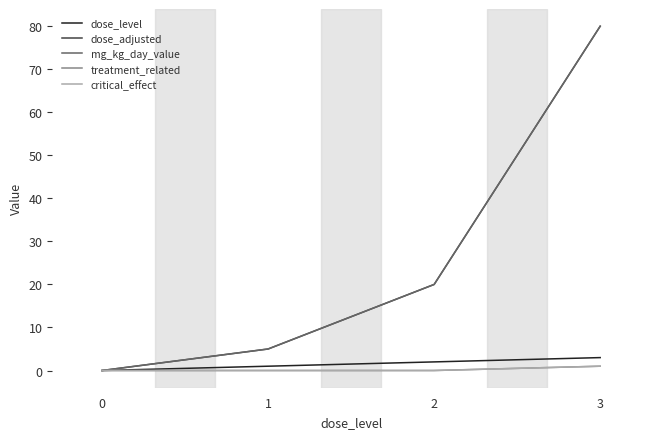

Reading left to right, what are all the values shown in this chart?

dose_level: 0=0	1=1	2=2	3=3
dose_adjusted: 0=0	1=5	2=20	3=80
mg_kg_day_value: 0=0	1=5	2=20	3=80
treatment_related: 0=0	1=0	2=0	3=1
critical_effect: 0=0	1=0	2=0	3=1